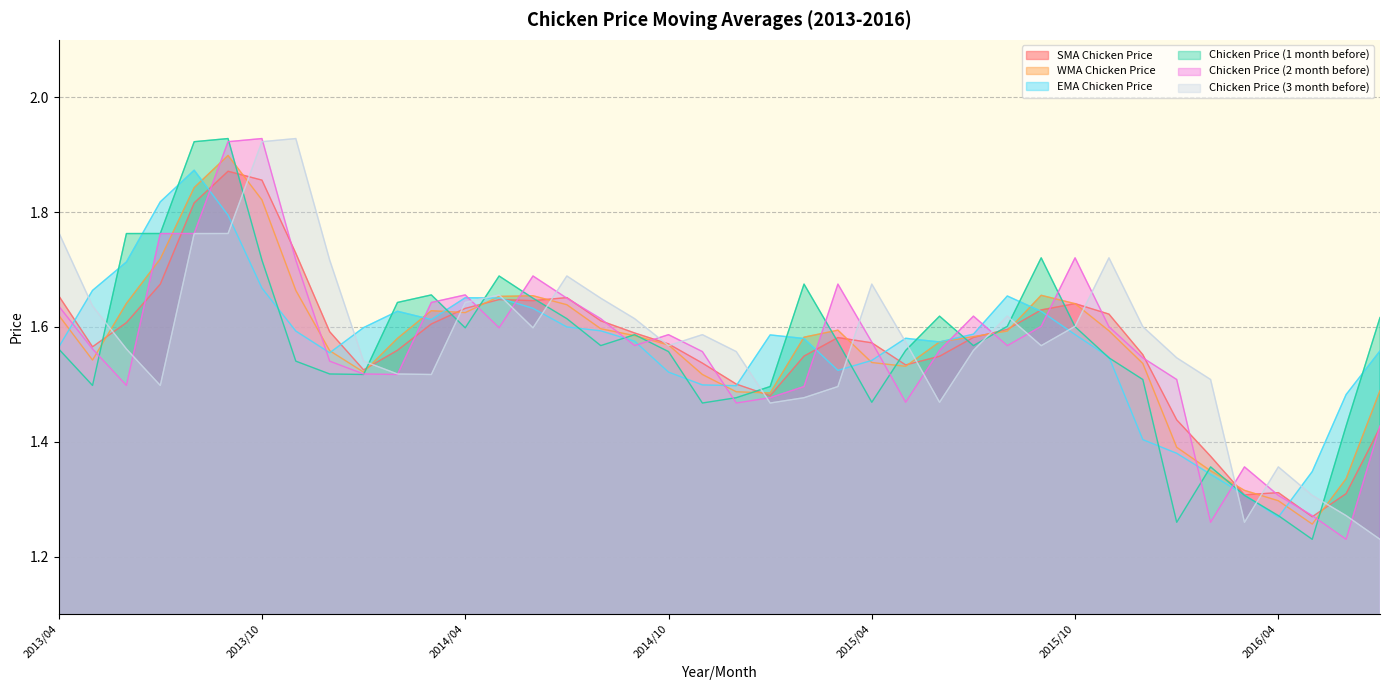

Count the number of categories in the chart.

40